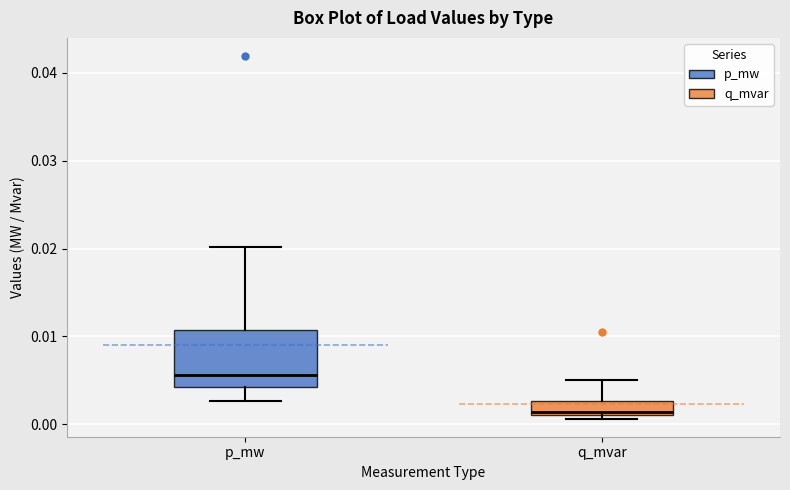

Comparing the boxes themselves (not the whiskers), which one is the tallest?

p_mw